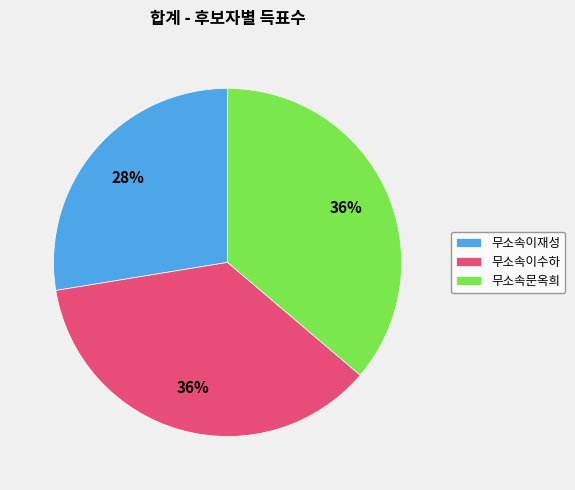

What percentage is the 무소속문옥희 slice, to the nearest percent?

36%